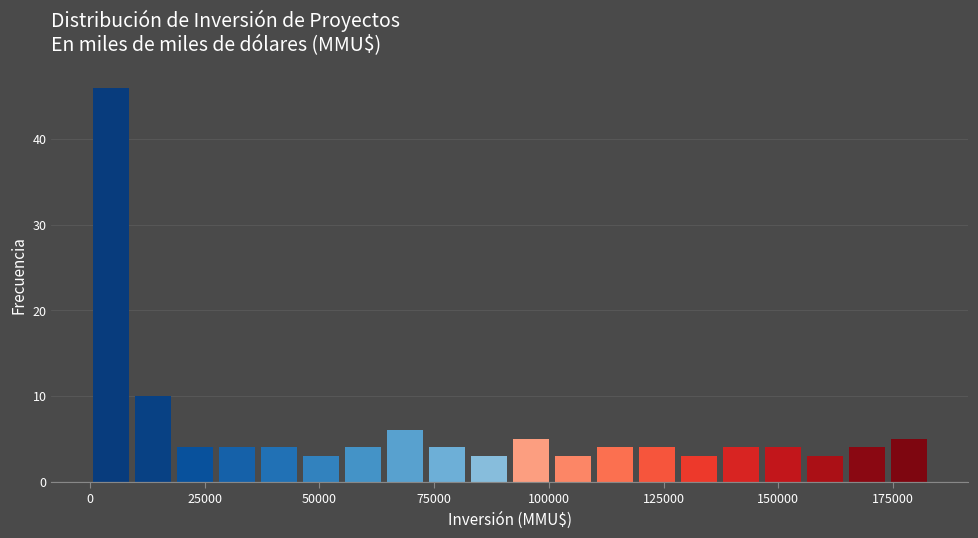

Read against the x-axis, roughly where is the centre of the tallest bar?

5000